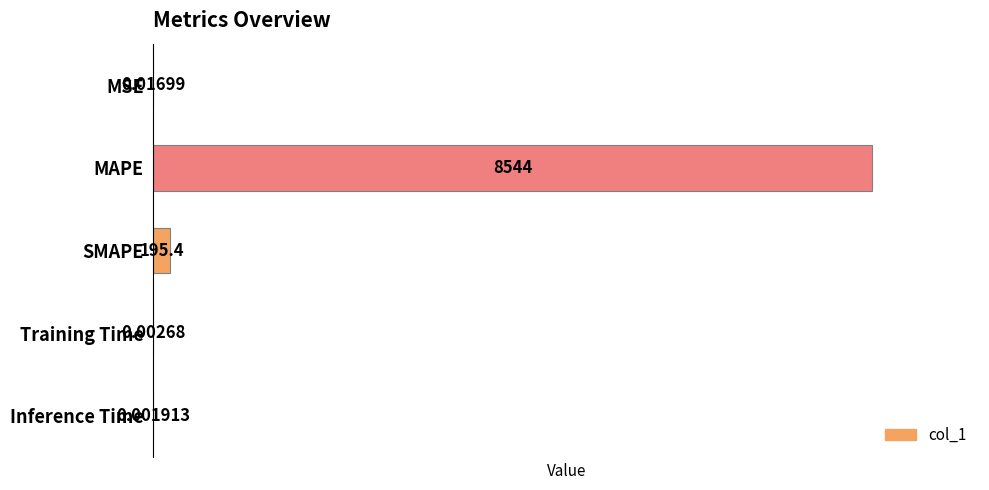

What is the sum of all values?

8739.3